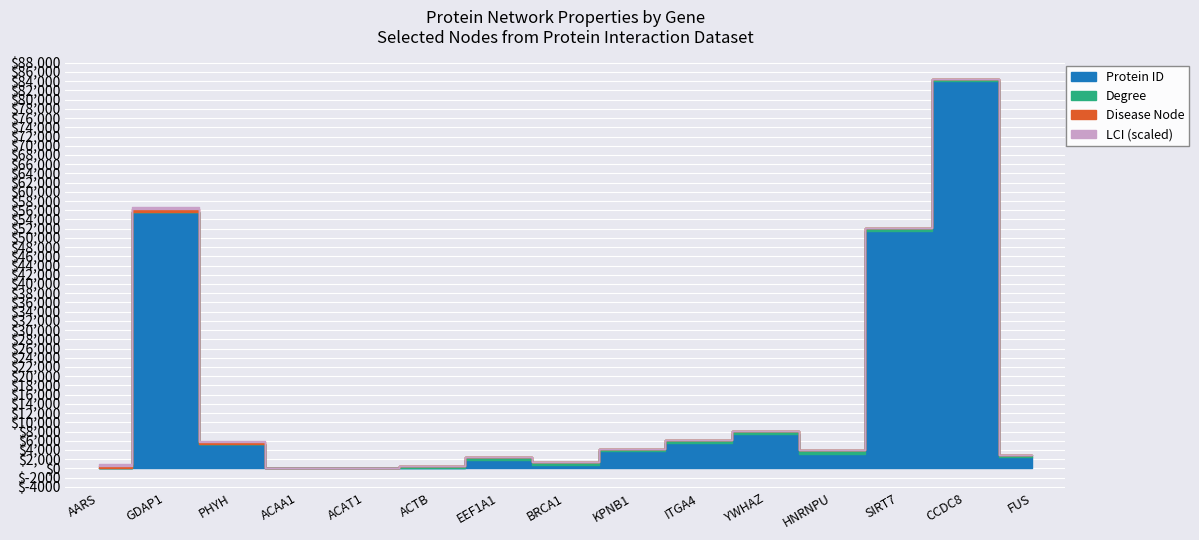

Where is Disease Node nearest to the value 0?

ACAA1